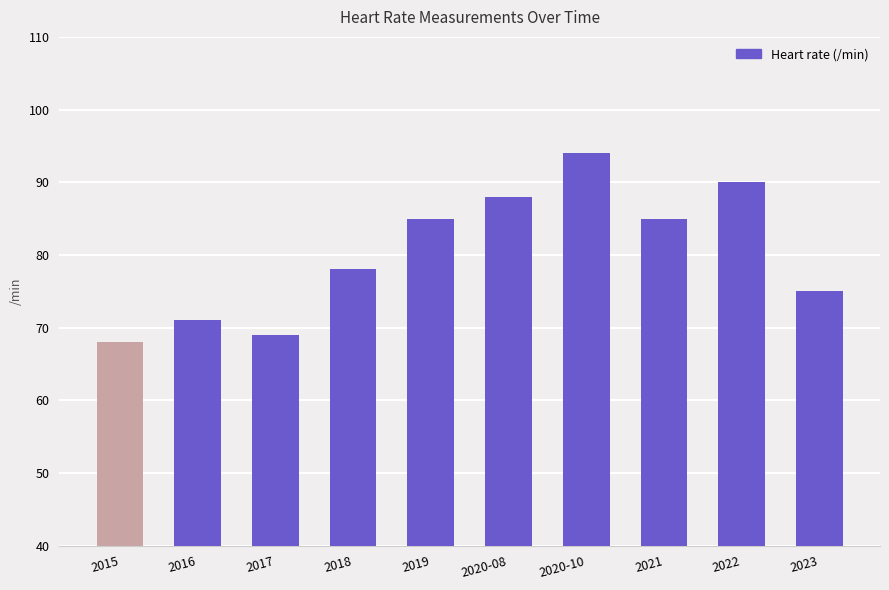

How many data points are less than 85?

5